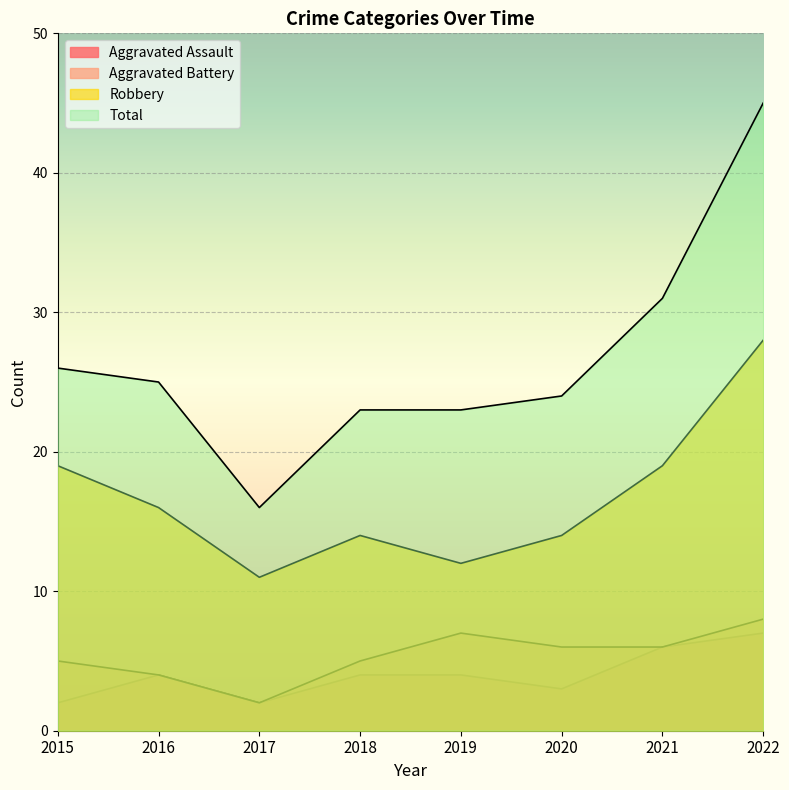

Reading left to right, what are all the values shown in this chart?

Aggravated Assault: 2015=2	2016=4	2017=2	2018=4	2019=4	2020=3	2021=6	2022=7
Aggravated Battery: 2015=5	2016=4	2017=2	2018=5	2019=7	2020=6	2021=6	2022=8
Robbery: 2015=19	2016=16	2017=11	2018=14	2019=12	2020=14	2021=19	2022=28
Total: 2015=26	2016=25	2017=16	2018=23	2019=23	2020=24	2021=31	2022=45